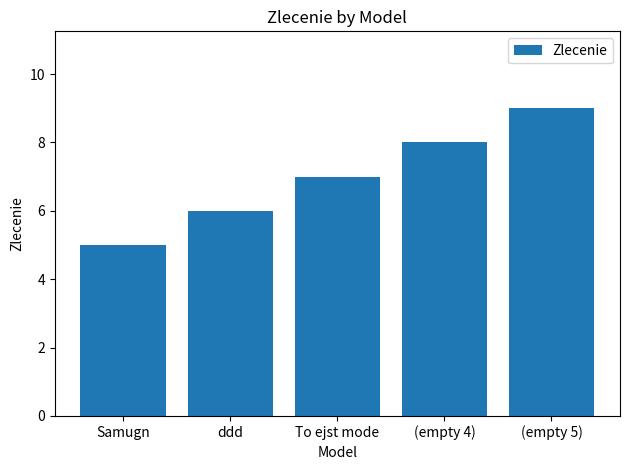

Reading left to right, list all the values displayed in this chart.

5	6	7	8	9